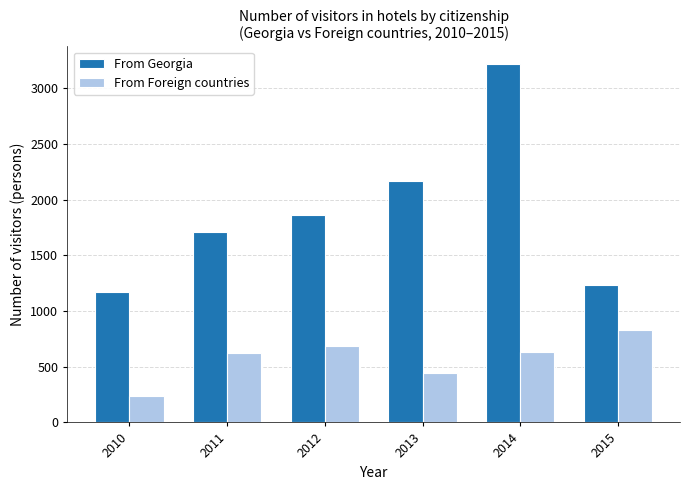

What is the difference between the From Foreign countries values at 2010 and 2013?

208